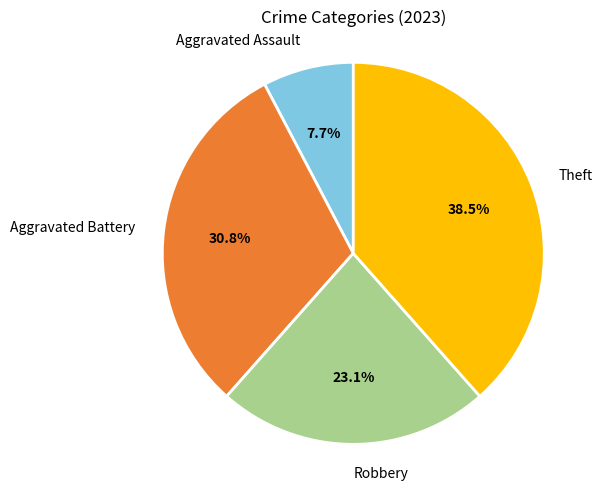

Is there any slice that represents more than half of the pie?

No